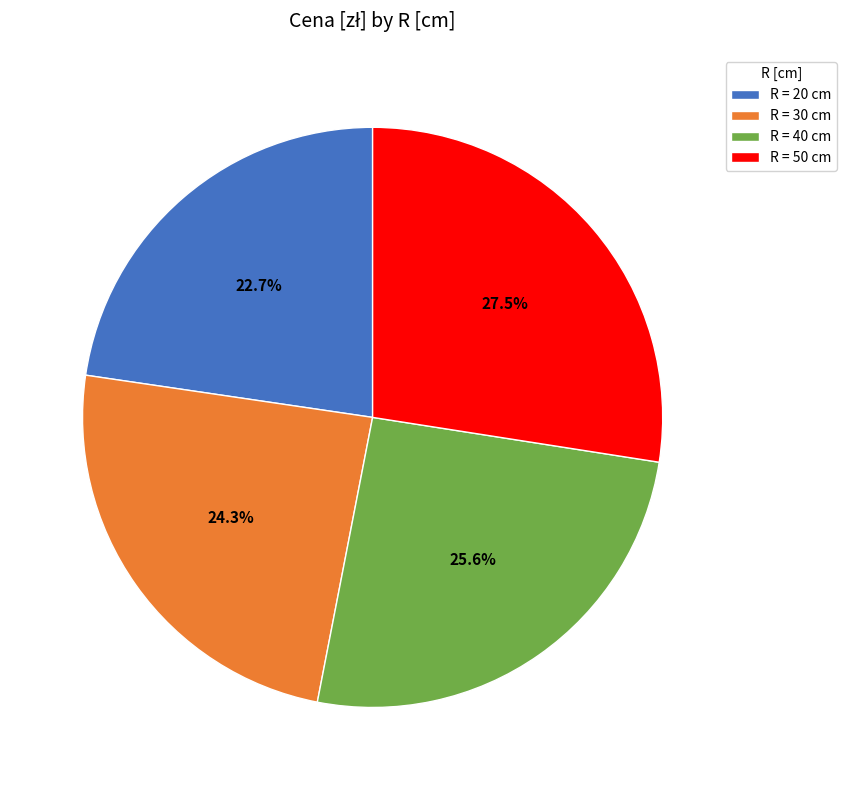

How many slices are in this pie chart?

4